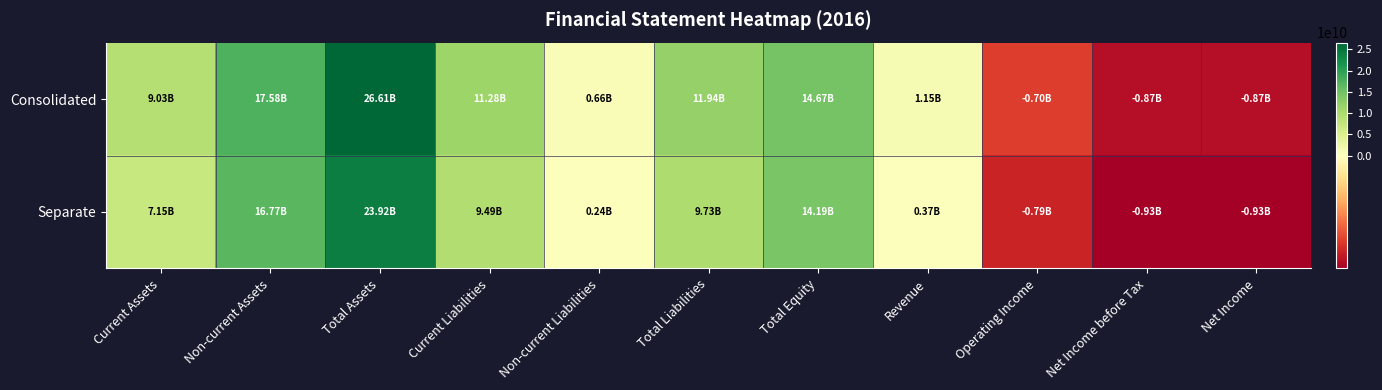

Reading left to right, what are all the values shown in this chart?

Consolidated: Current Assets=9032614369	Non-current Assets=17576929216	Total Assets=26609543585	Current Liabilities=11278309104	Non-current Liabilities=664345427	Total Liabilities=11942654531	Total Equity=14666889054	Revenue=1147895645	Operating Income=-700563394	Net Income before Tax=-873481425	Net Income=-873481425
Separate: Current Assets=7146776093	Non-current Assets=16771095629	Total Assets=23917871722	Current Liabilities=9489823465	Non-current Liabilities=237241797	Total Liabilities=9727065262	Total Equity=14190806460	Revenue=365987315	Operating Income=-791320999	Net Income before Tax=-933421733	Net Income=-933421733